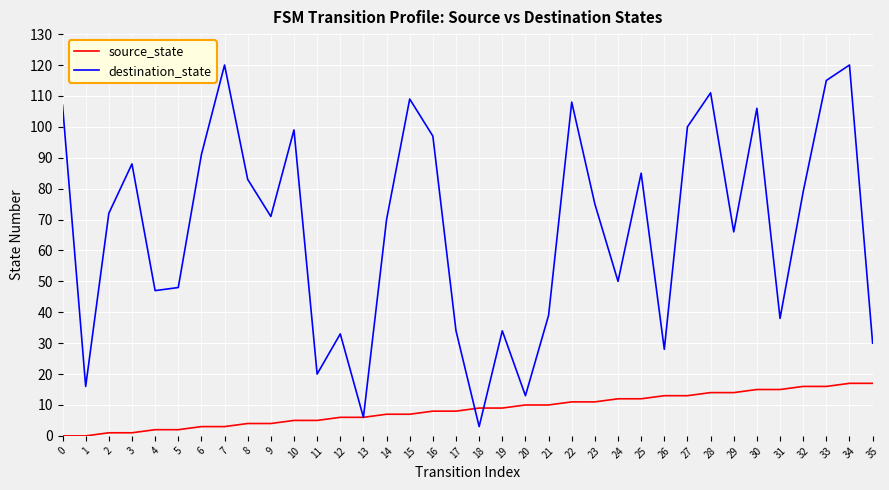

What is the maximum value shown in the chart?

120